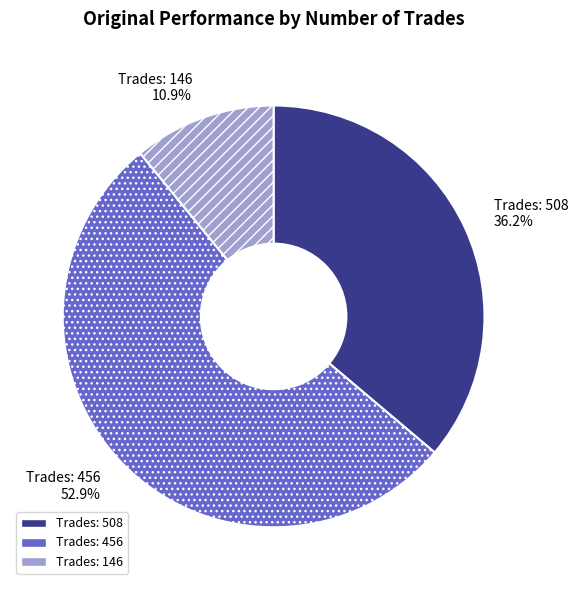

To the nearest percent, what is the average slice percentage?

33%